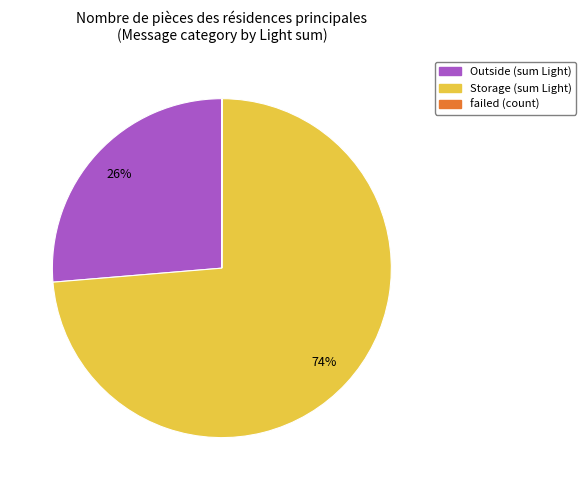

Is there a majority slice in this chart?

Yes